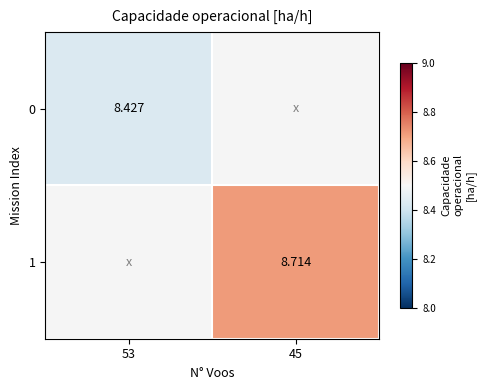

The 1 series shows 5.9 at 45. True or false?

False